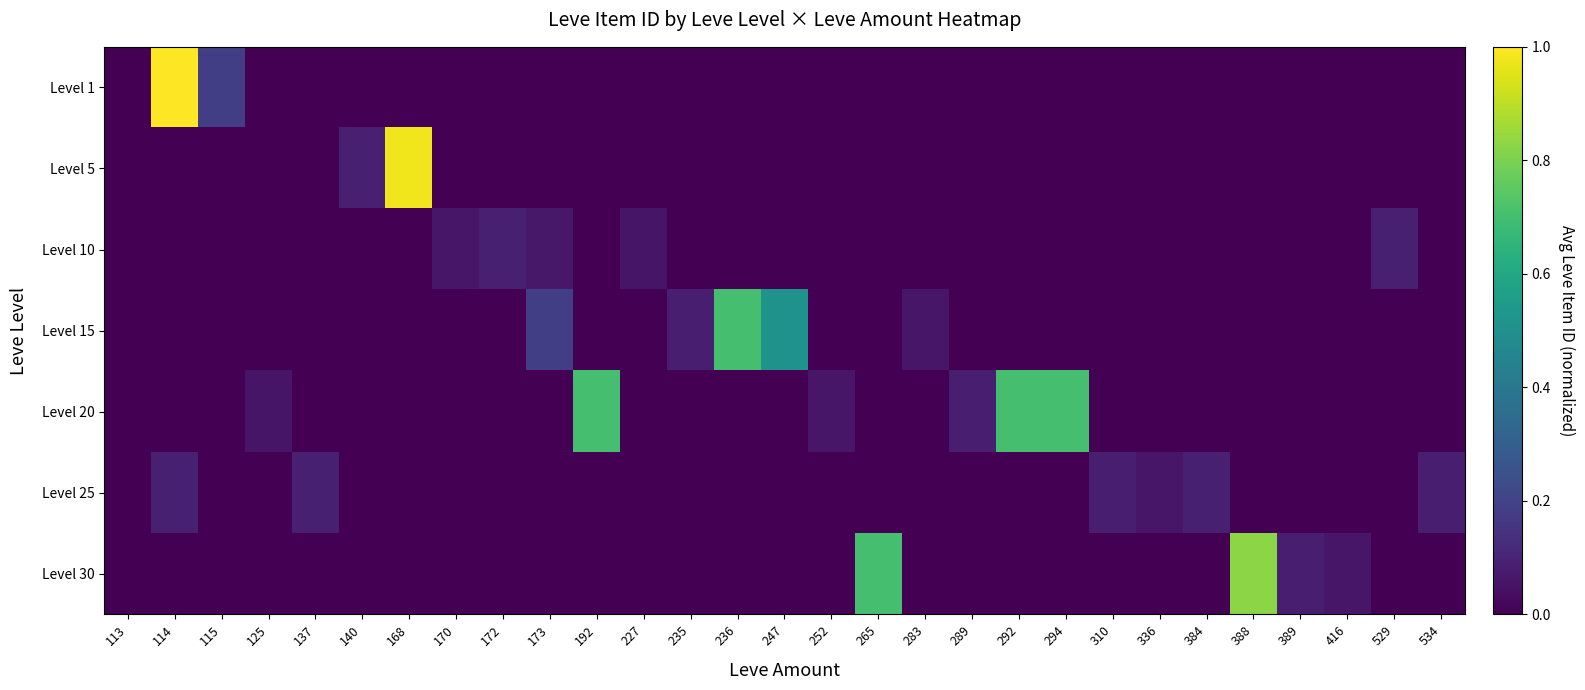

How many distinct data groups are displayed?

7